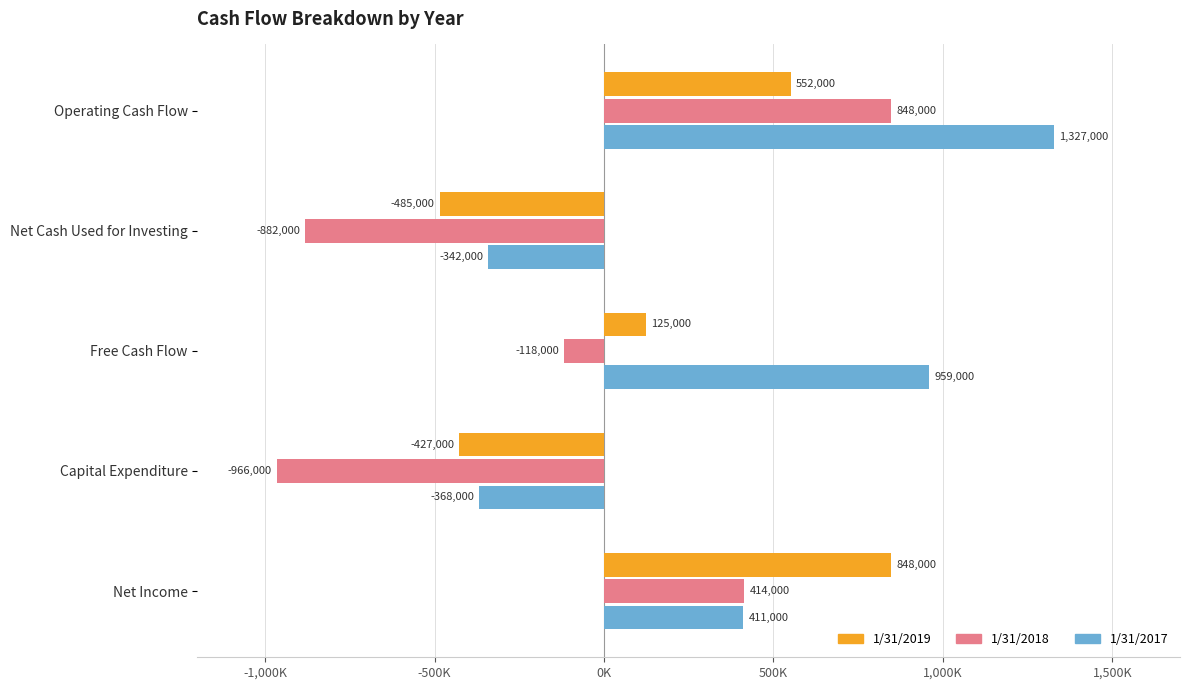

At which label is 1/31/2017 closest to 479500?

Net Income